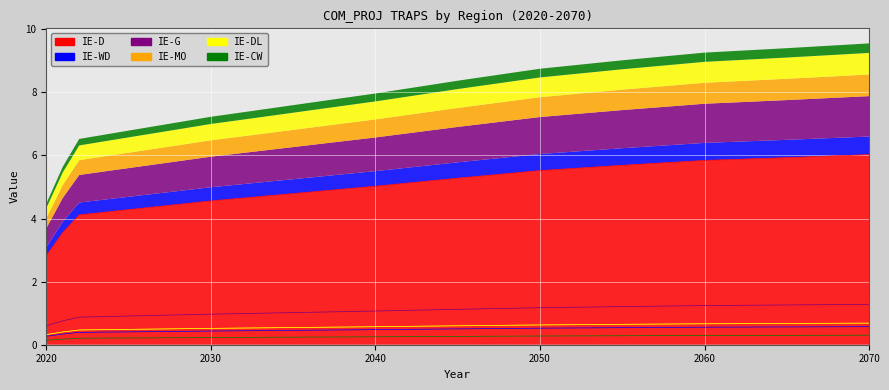

True or false: IE-DL has more than 1 points higher than both neighbors.

False